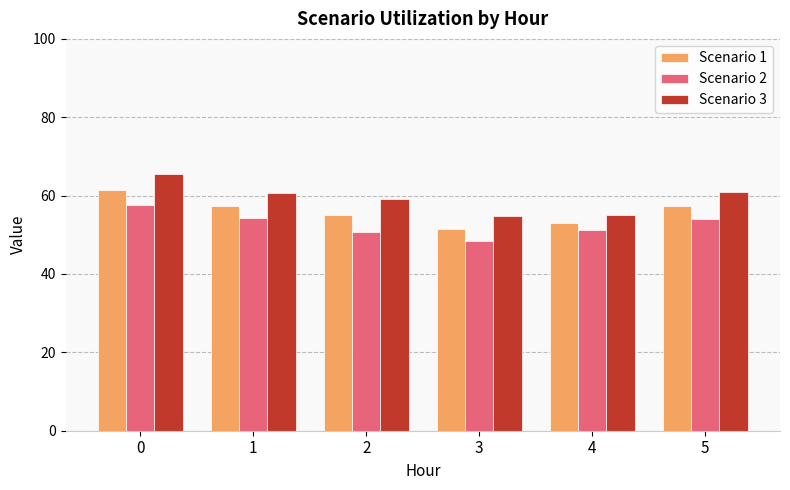

True or false: Scenario 2 has a value of 54.3 at 1.

True